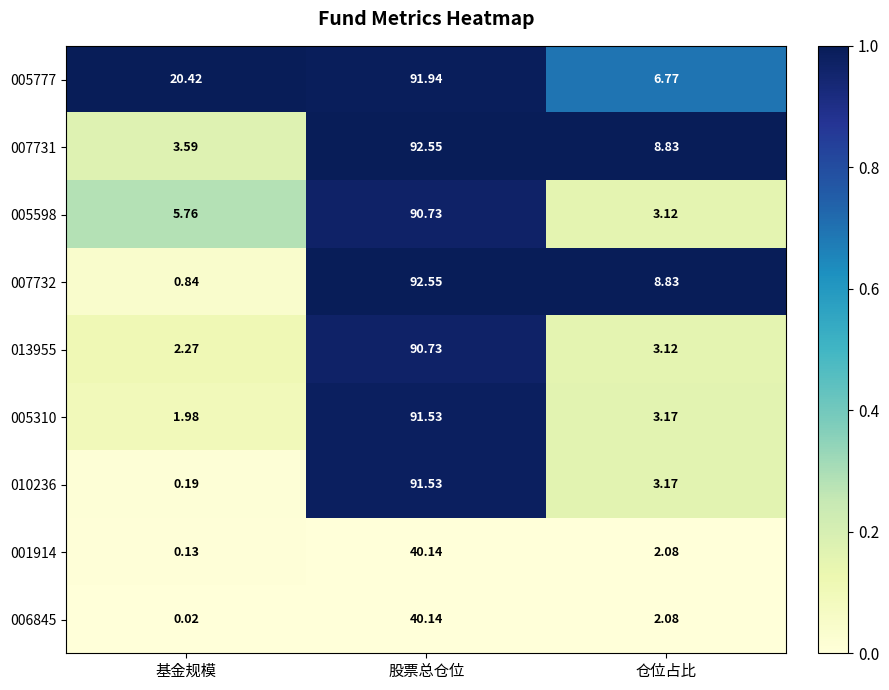

At which category is the sum across all series the highest?

股票总仓位